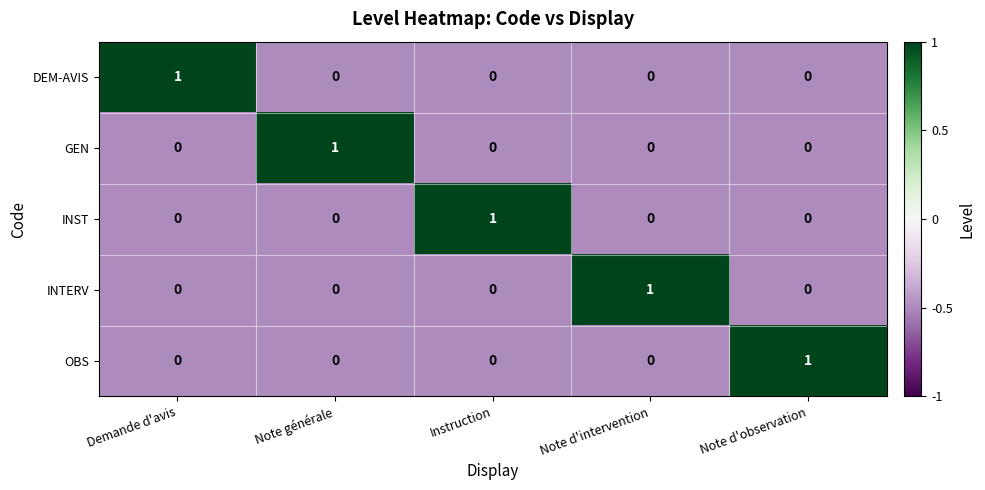

Count the INTERV values in the range 0 to 1.

5